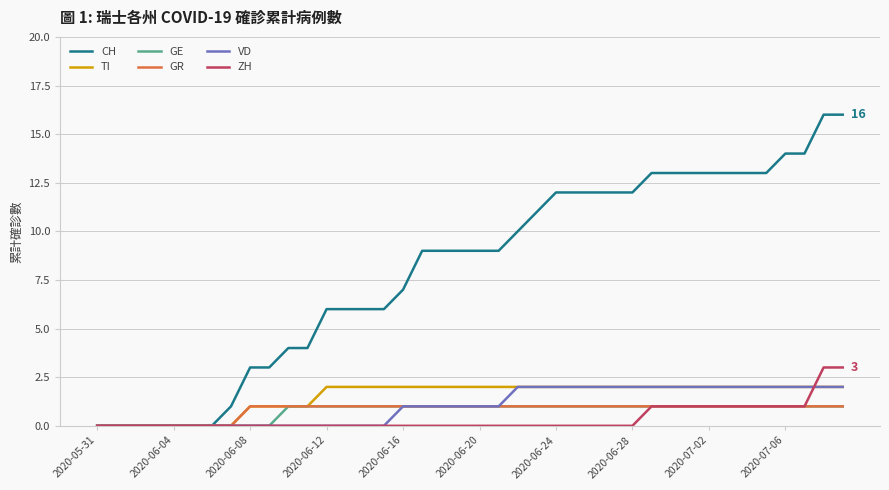

Which series has the widest spread of values?

CH